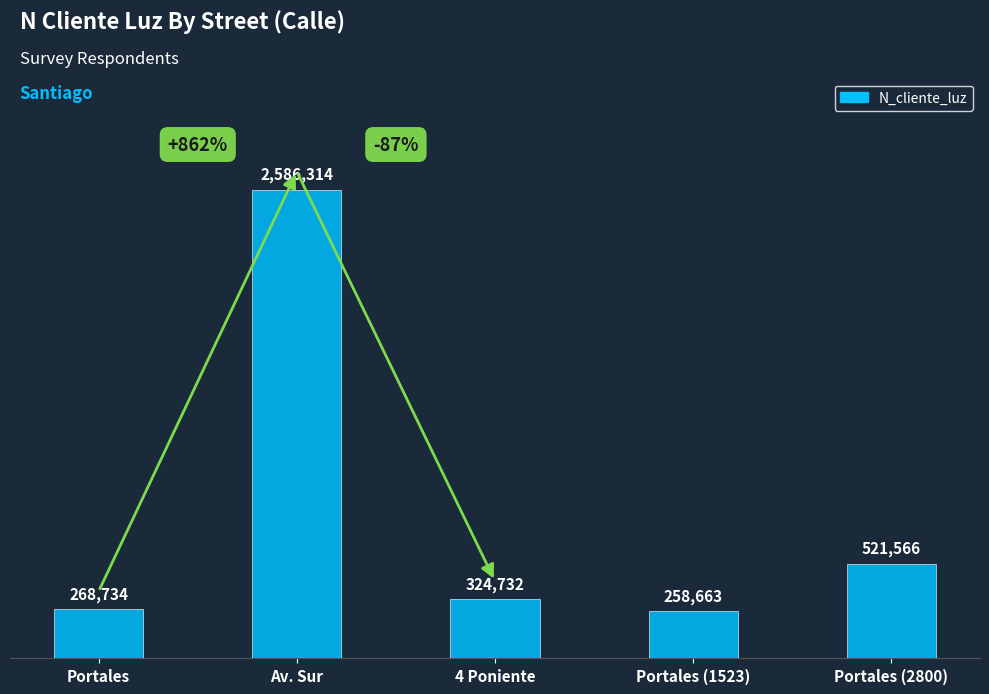

Does the chart contain any negative values?

No